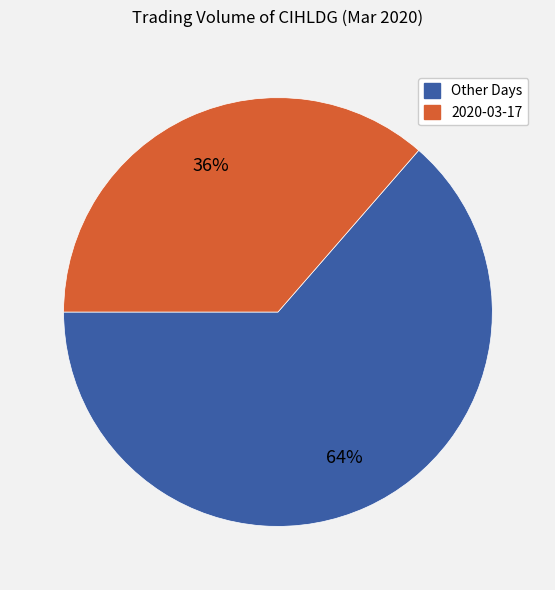

Is there any slice that represents more than half of the pie?

Yes